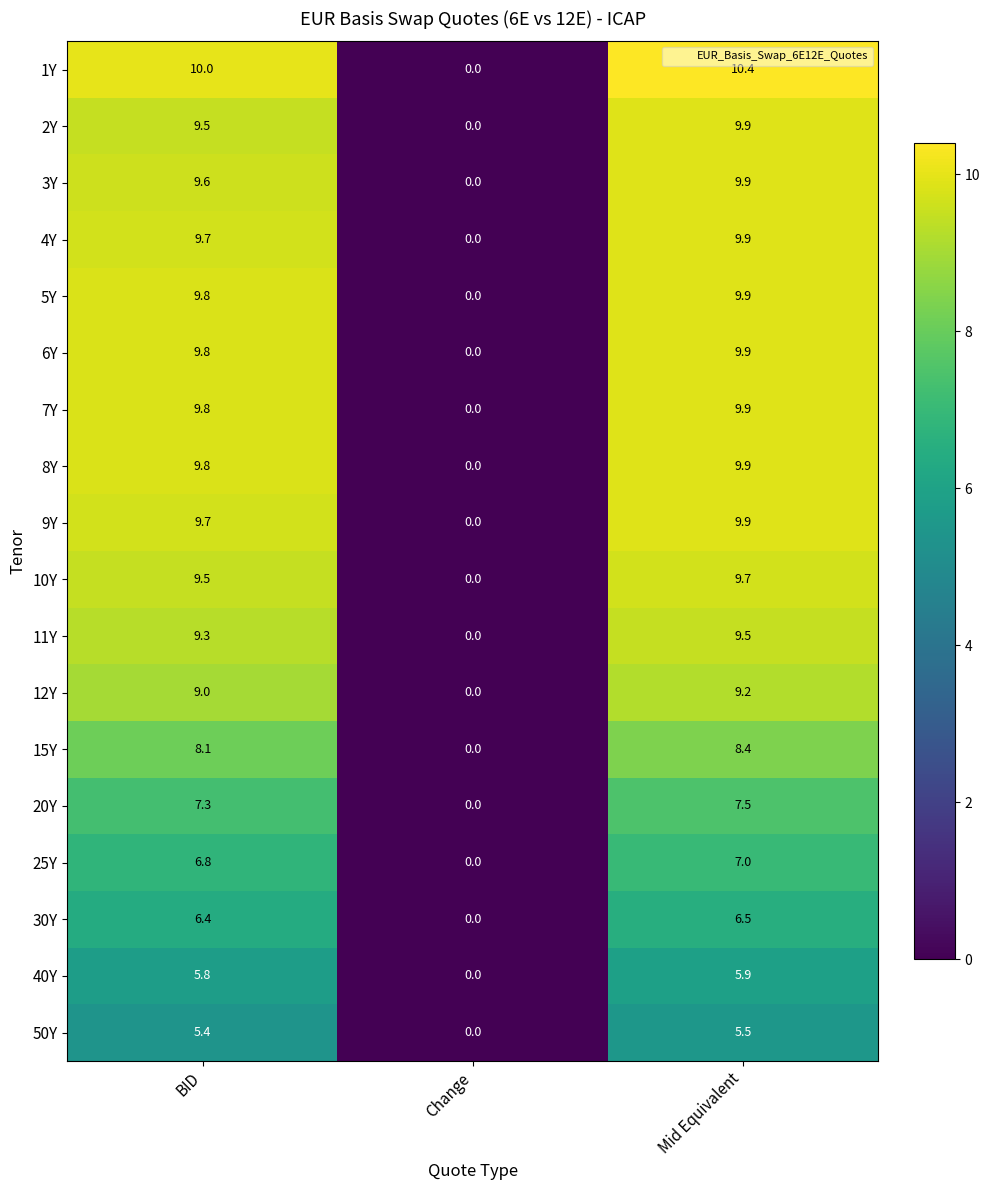

Which label corresponds to the smallest value in the chart?

Change